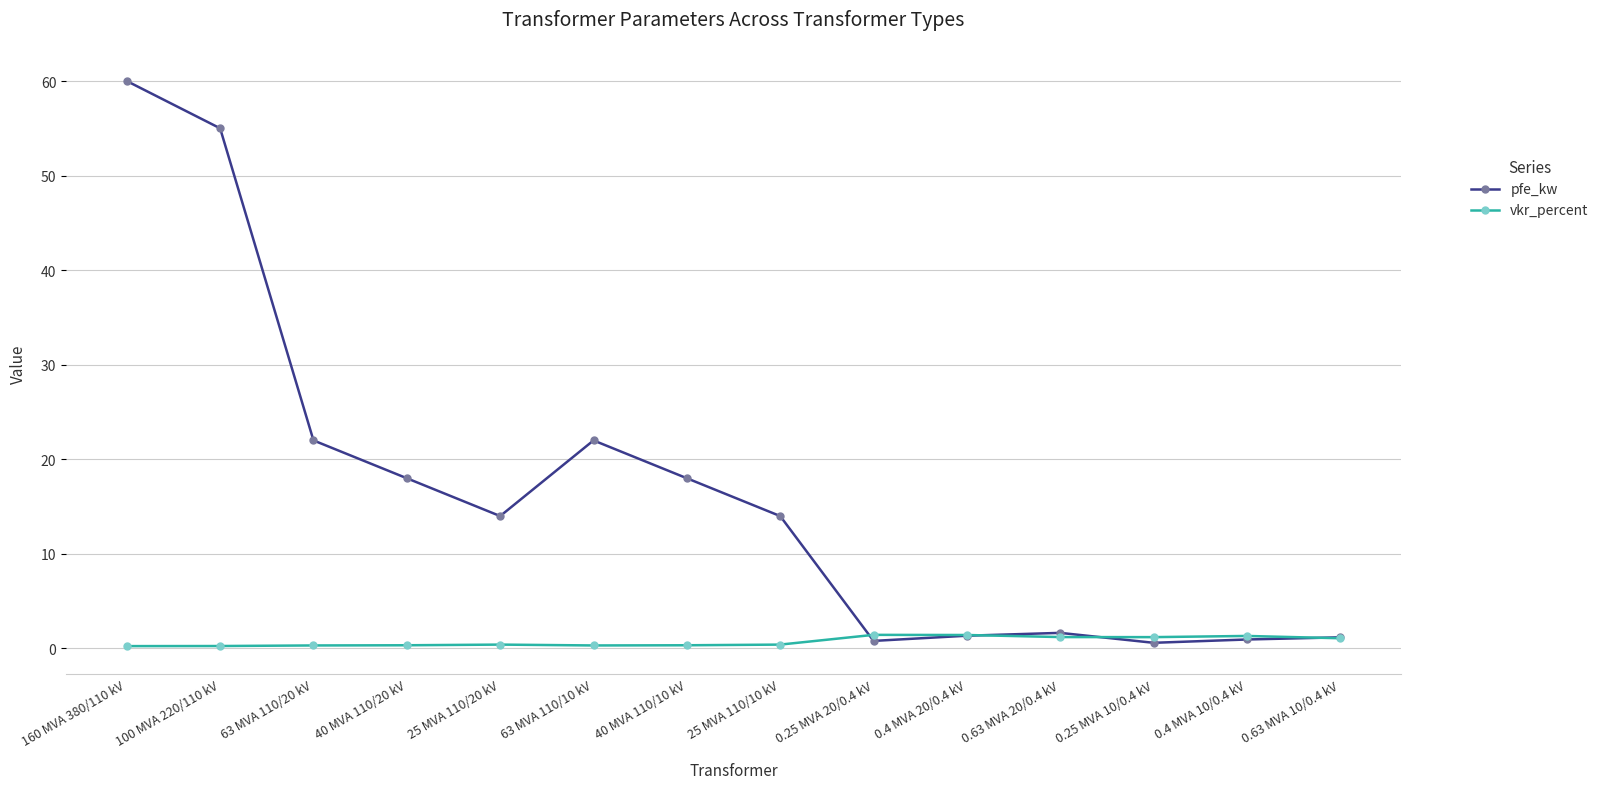

What is the label of the 13th point from the right?

100 MVA 220/110 kV